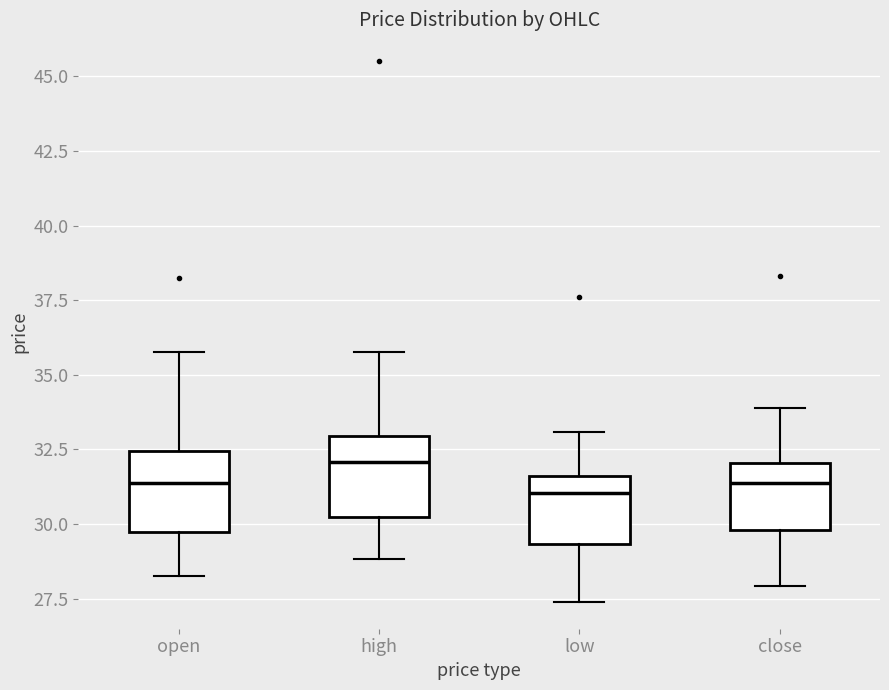

Reading left to right, transcribe this box plot: for each box, give where its median line is, the range the box spans, and where its two whiskers end, as read against the y-axis. The values are not printed on the chart, so give them approximately, as read against the axis.

open: median 31.5, box 29.5 to 32.5, whiskers 28.5 to 36.0
high: median 32.0, box 30.0 to 33.0, whiskers 29.0 to 36.0
low: median 31.0, box 29.5 to 31.5, whiskers 27.5 to 33.0
close: median 31.5, box 30.0 to 32.0, whiskers 28.0 to 34.0